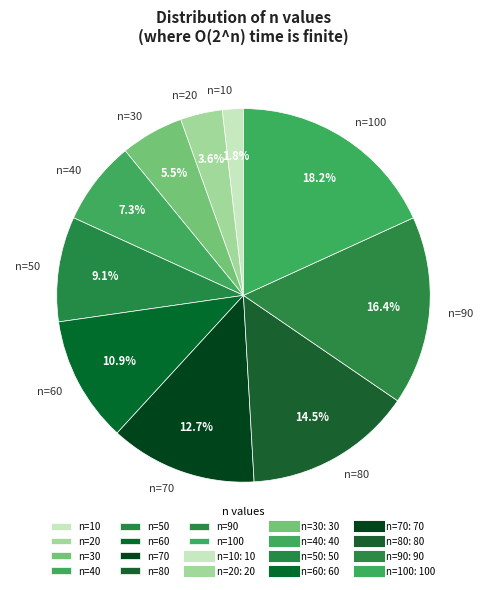

The n=90 slice represents 16% of the pie. True or false?

True